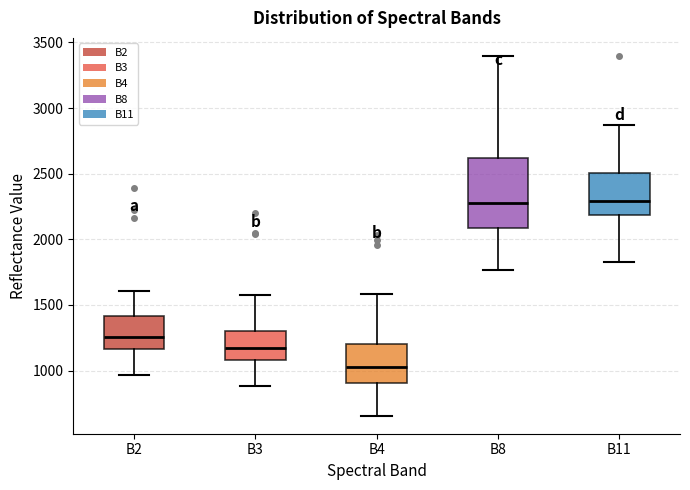

Reading left to right, transcribe this box plot: for each box, give where its median line is, the range the box spans, and where its two whiskers end, as read against the y-axis. The values are not printed on the chart, so give them approximately, as read against the axis.

B2: median 1250, box 1150 to 1400, whiskers 950 to 1600
B3: median 1150, box 1100 to 1300, whiskers 900 to 1600
B4: median 1050, box 900 to 1200, whiskers 650 to 1600
B8: median 2300, box 2100 to 2600, whiskers 1750 to 3400
B11: median 2300, box 2200 to 2500, whiskers 1850 to 2850